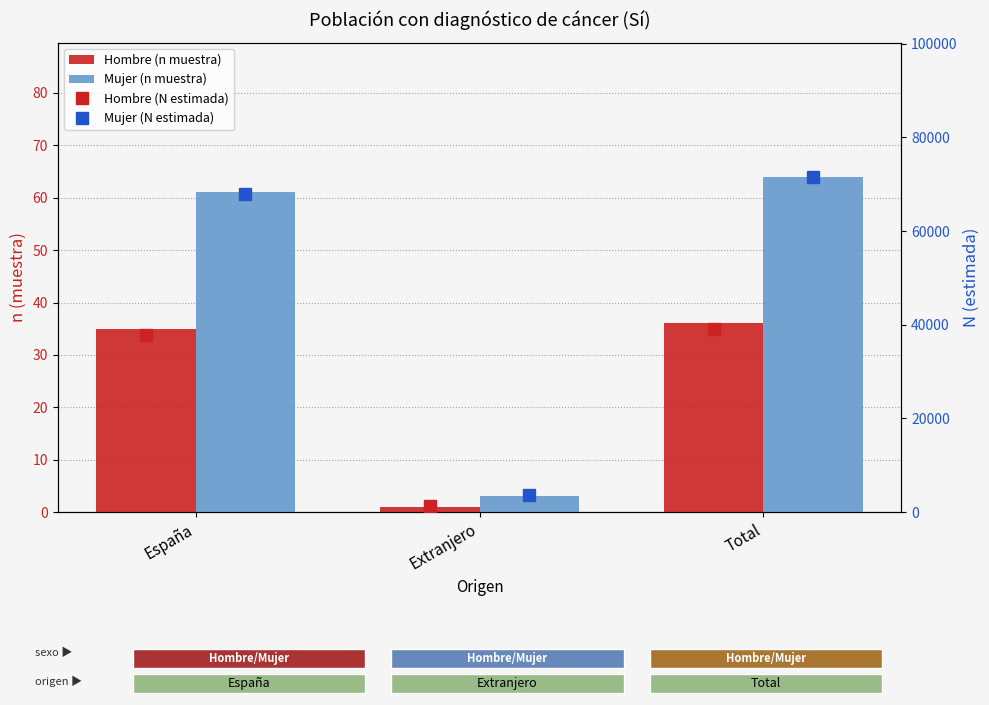

What is the label of the 3rd bar from the left?

Total